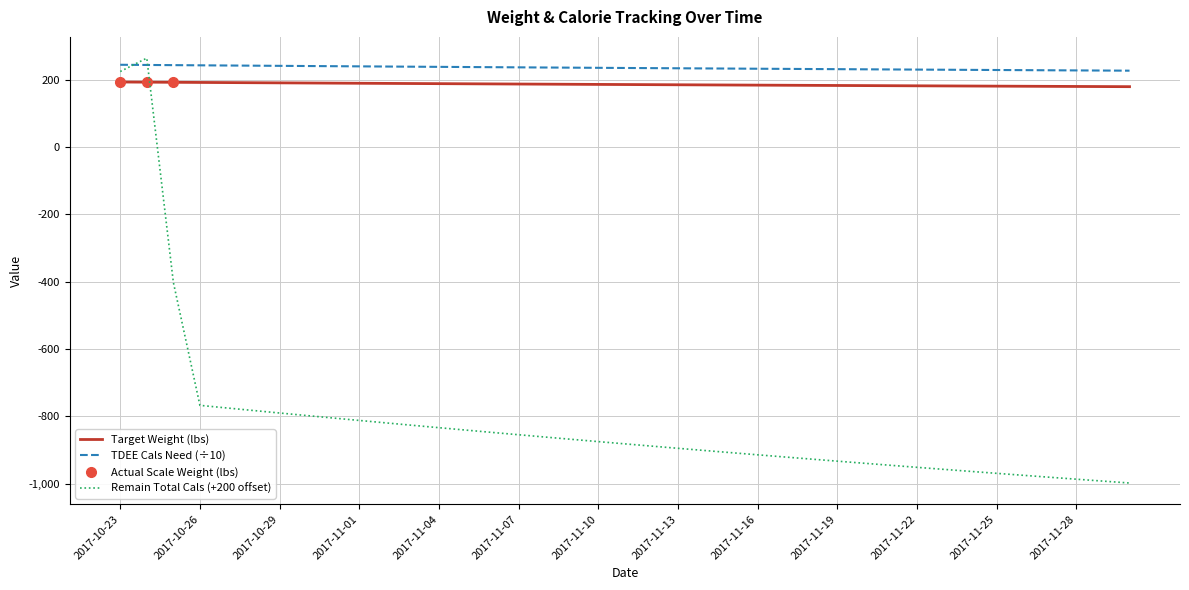

Is the value of Remain Total Cals at 2017-11-03 greater than the value of Target Weight (lbs) at 2017-11-20?

No